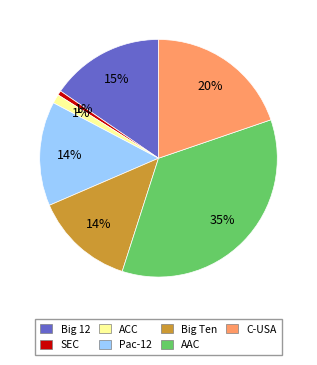

What is the largest slice in the pie chart?

AAC